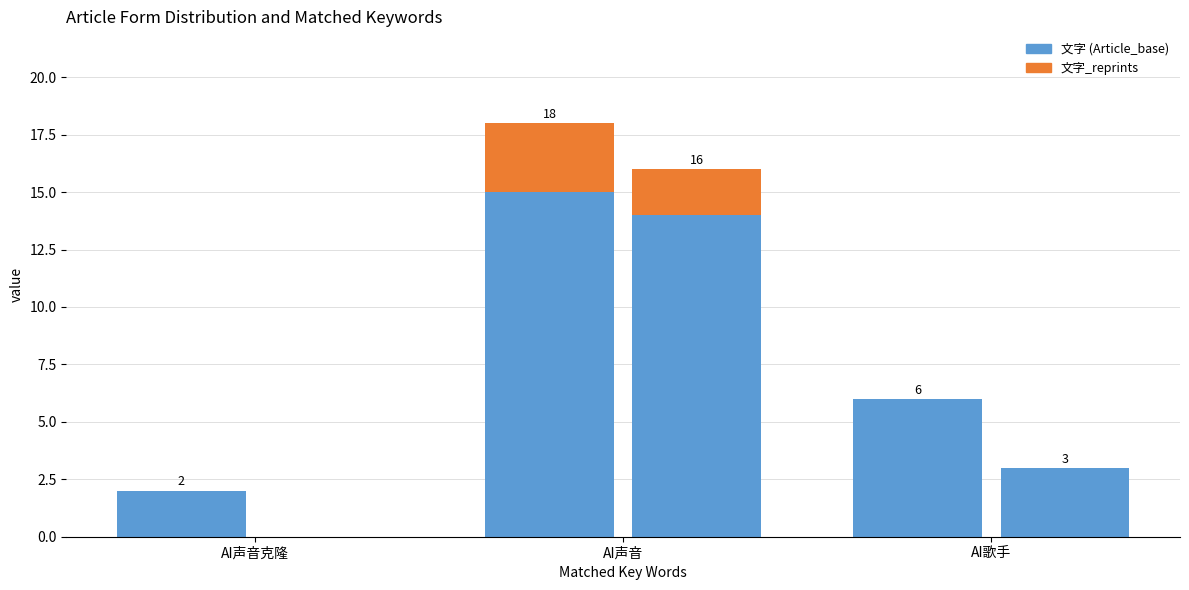

List the labels in order of 文字 value, largest first.

AI声音, AI歌手, AI声音克隆